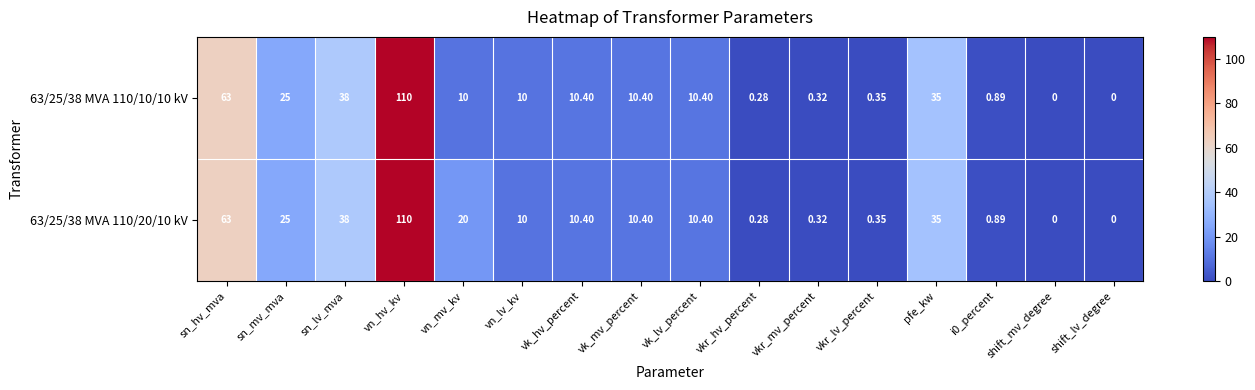

Which label corresponds to the largest value in the chart?

vn_hv_kv